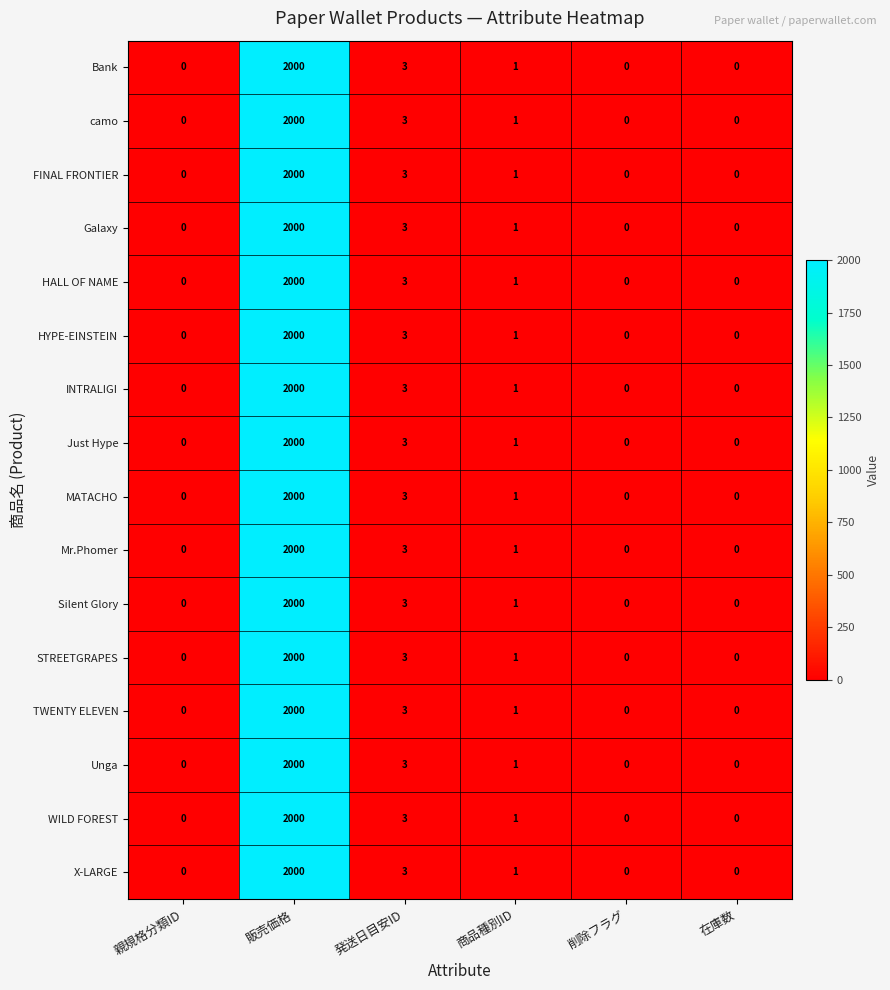

What is the sum of all Mr.Phomer values?

2004